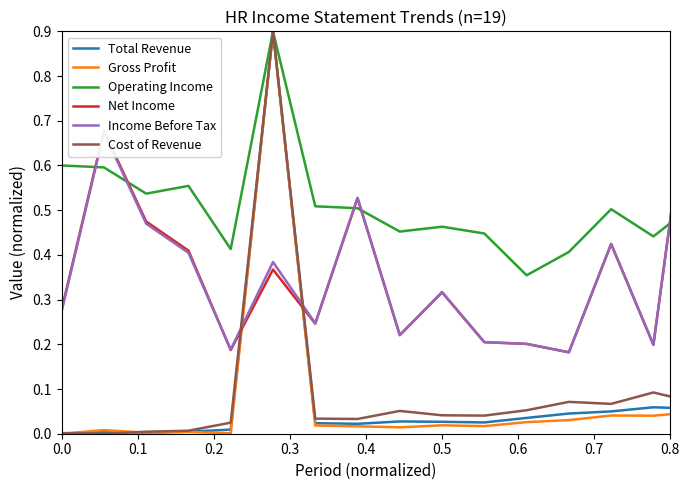

Which series has the largest total across all categories?

Operating Income